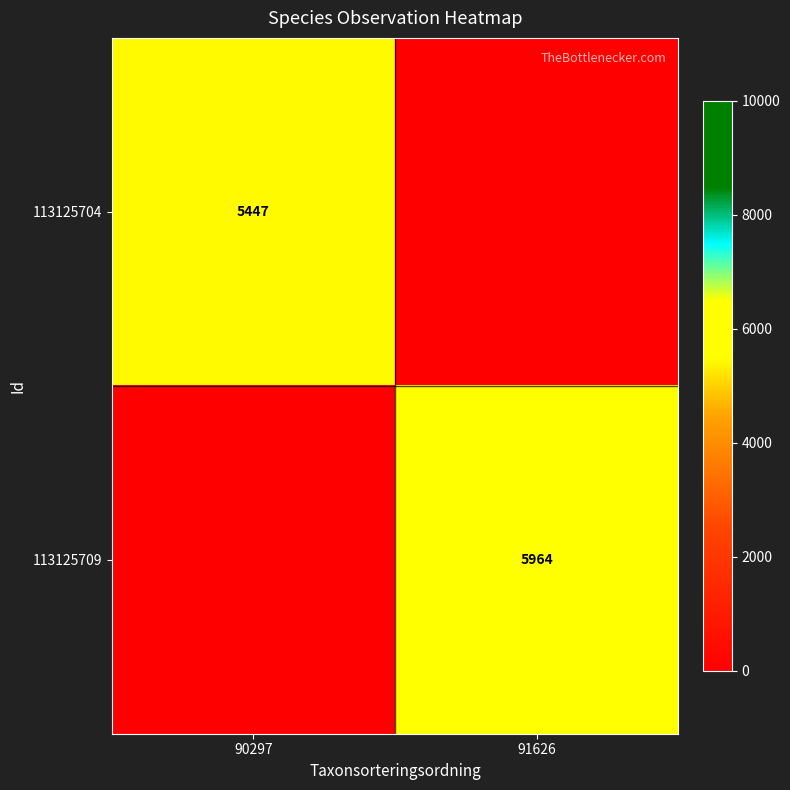

The 113125709 series shows 2686 at 91626. True or false?

False